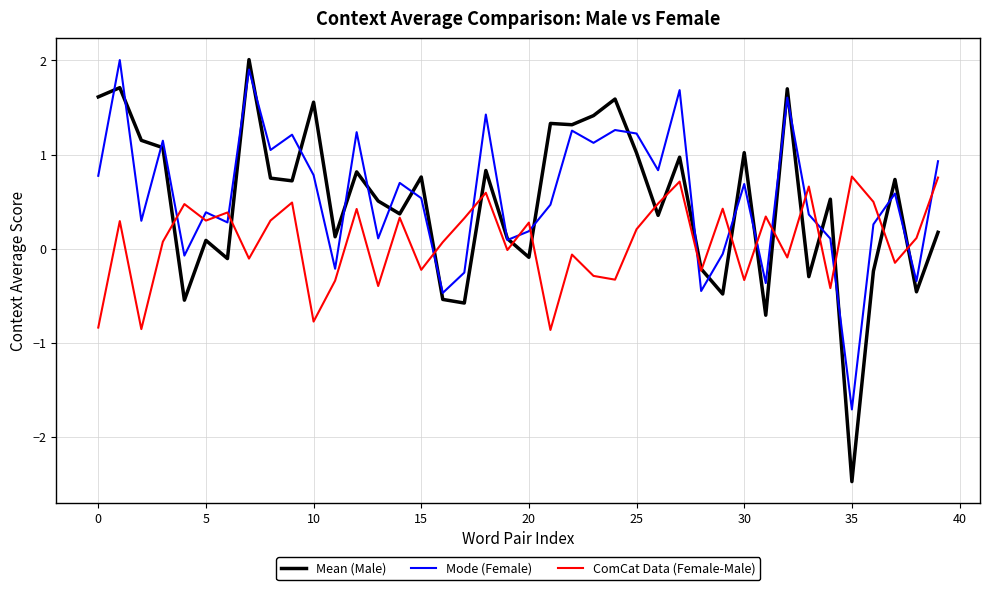

What is the maximum value shown in the chart?

2.0